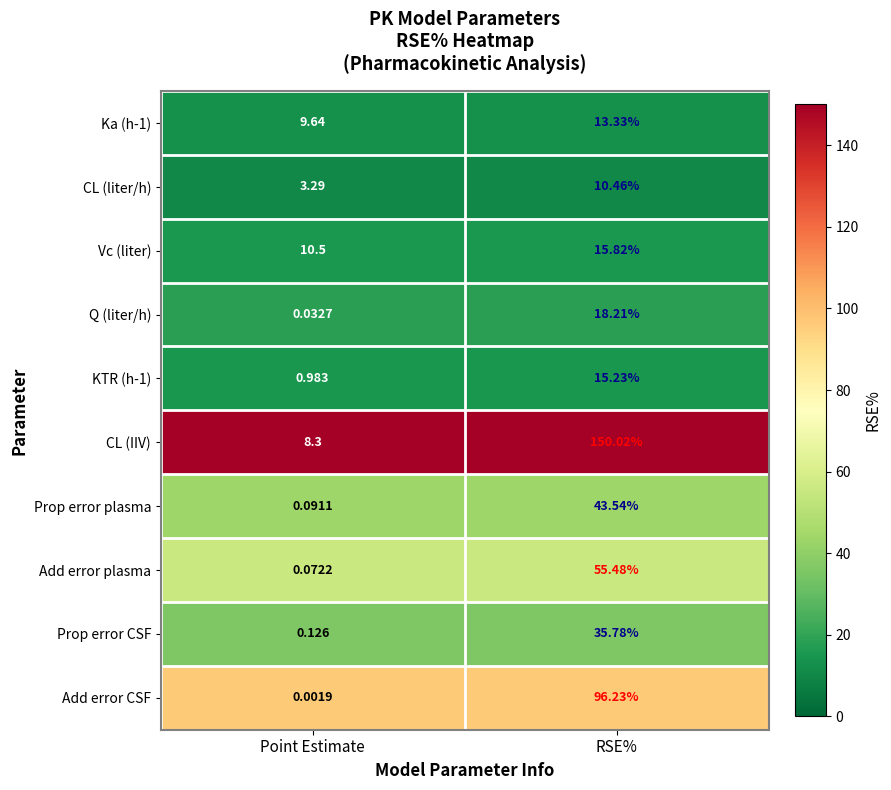

Which category has the lowest value across all series?

Point Estimate